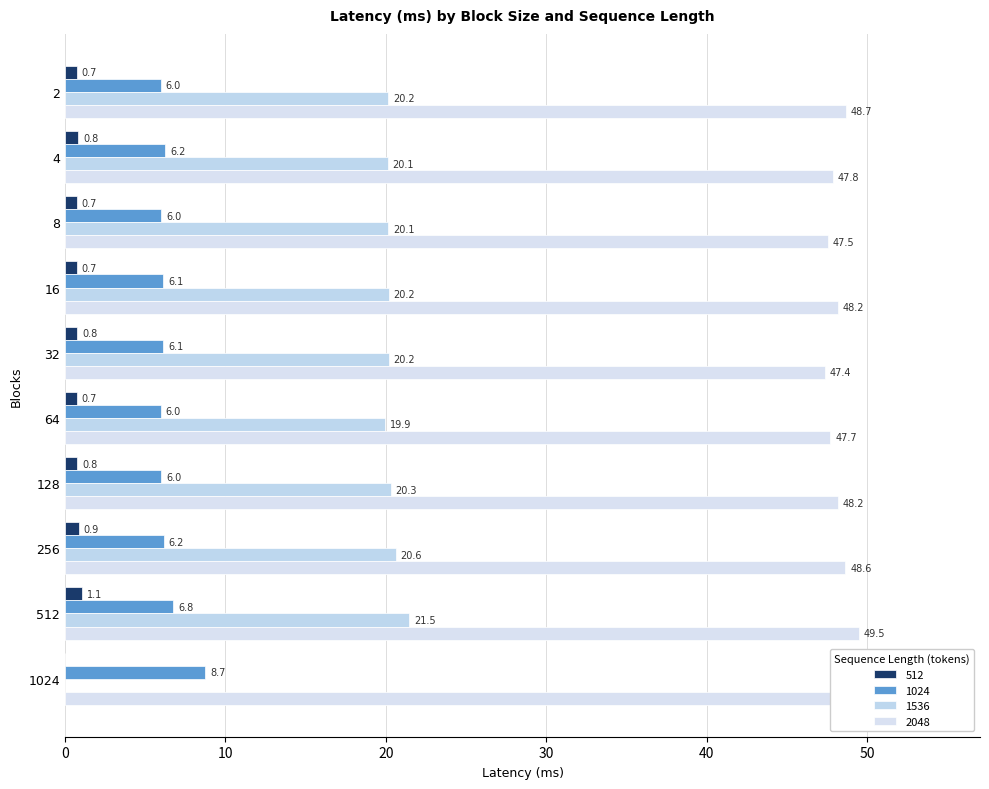

What is the total value across all series at 2?

75.6